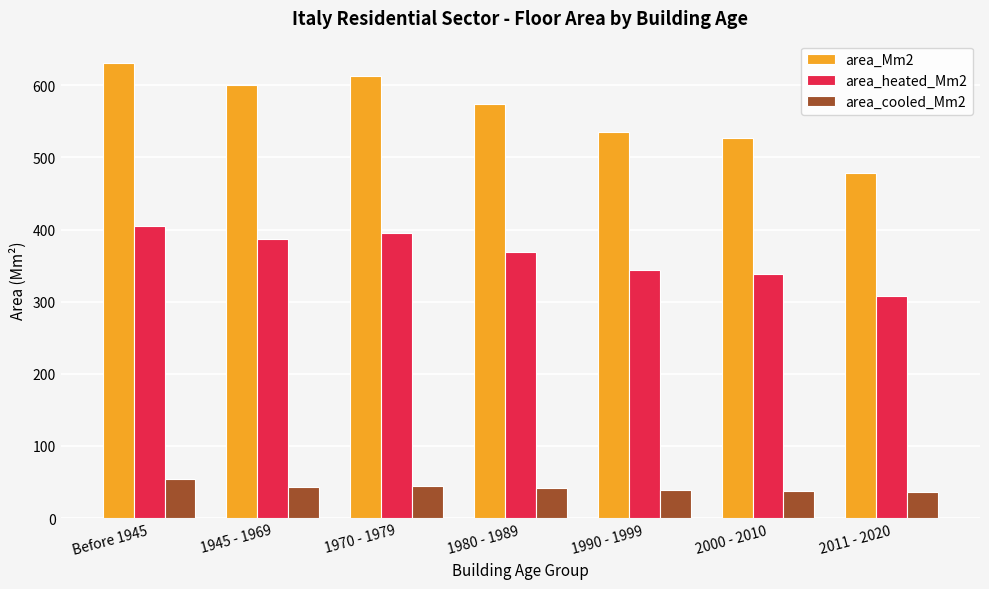

List the series in order of their peak value, highest first.

area_Mm2, area_heated_Mm2, area_cooled_Mm2